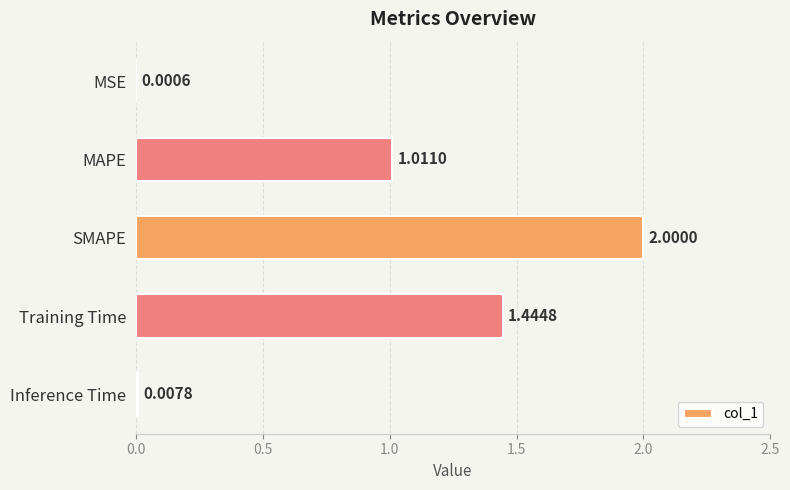

What is the change in value from SMAPE to Inference Time?

-2.0